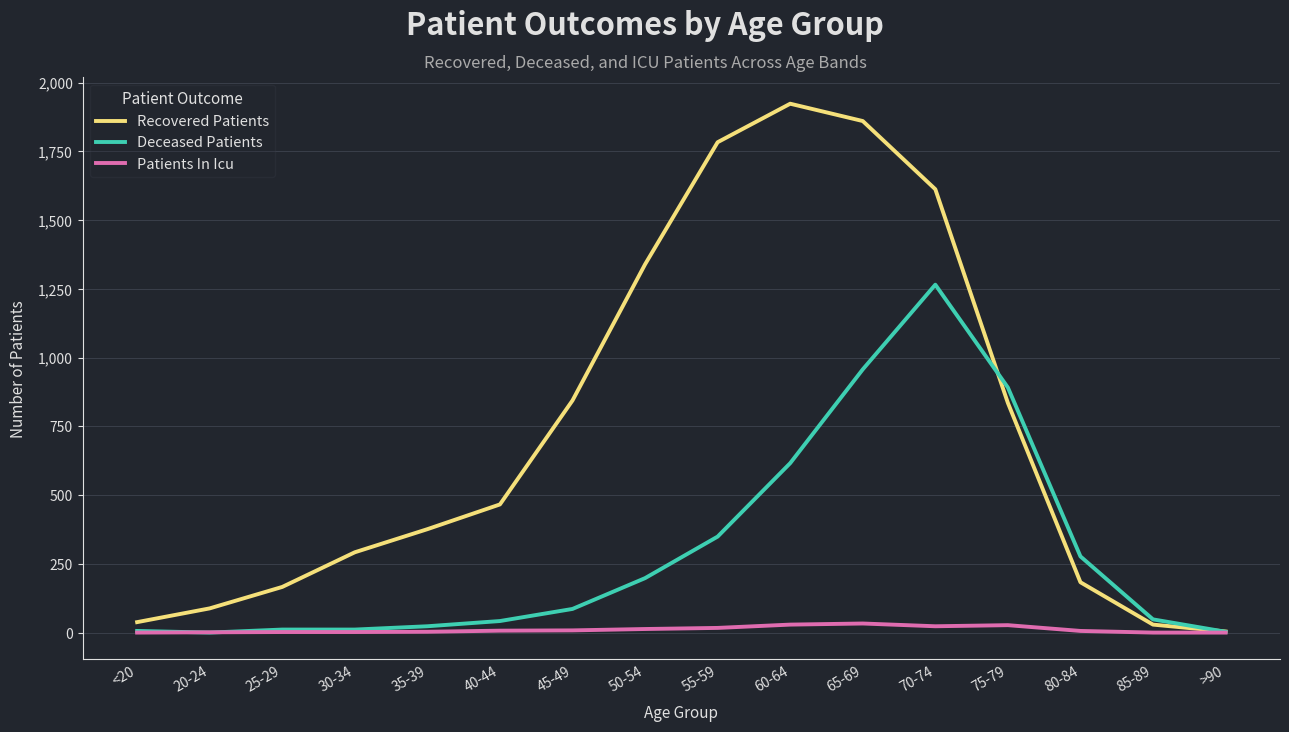

Which category has the highest value in the Deceased Patients series?

70-74